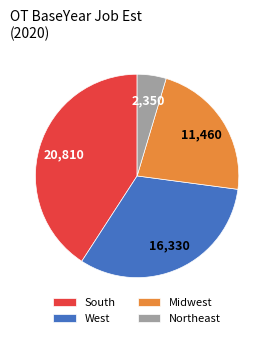

Combined, do Northeast and Midwest account for over 50%?

No